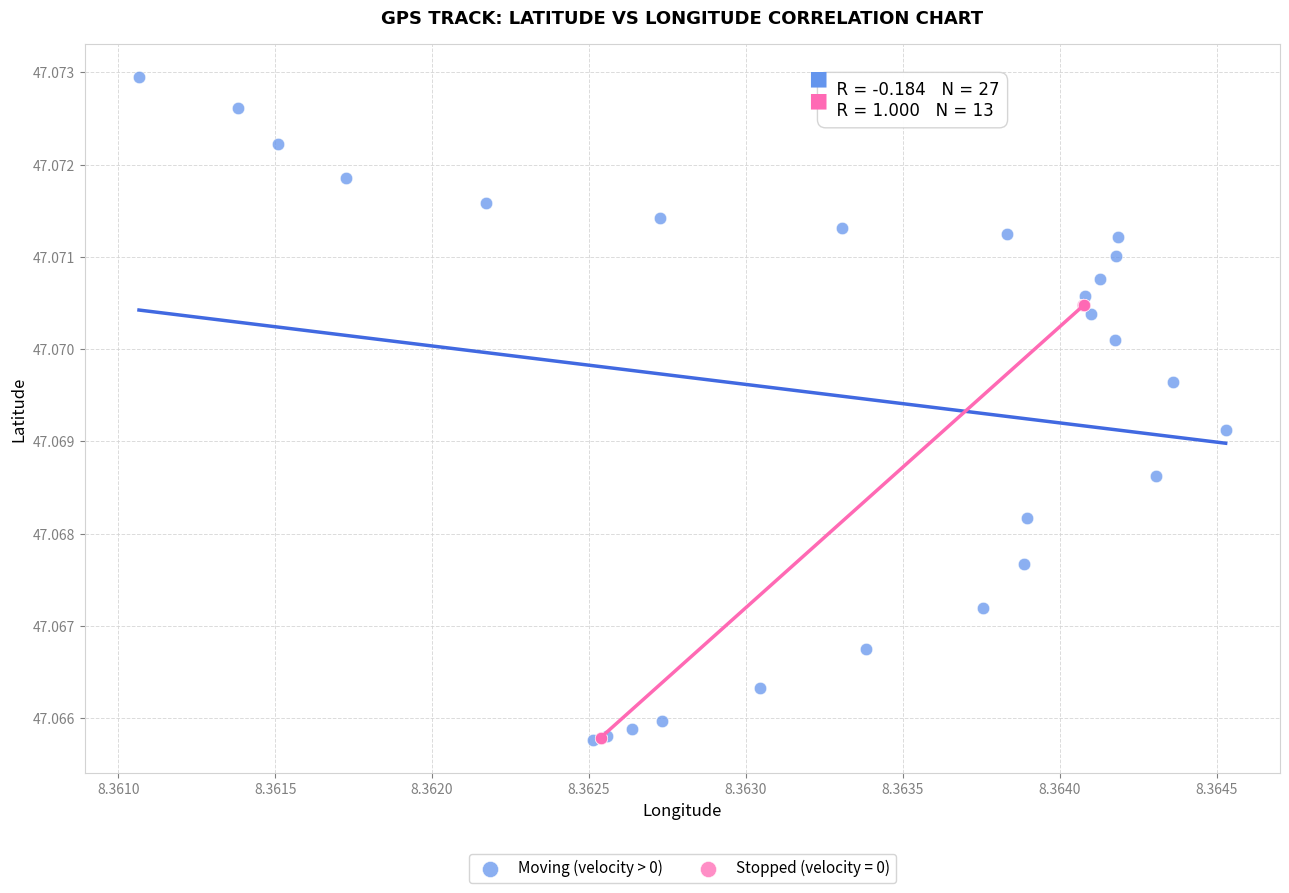

Which series reaches the maximum Y coordinate?

Moving (velocity > 0)